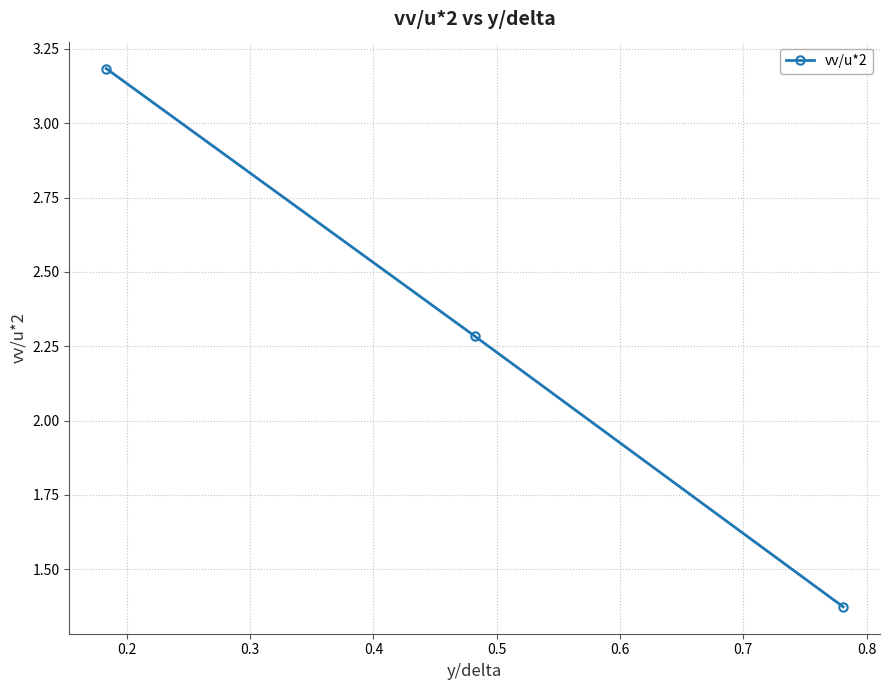

What is the greatest value displayed?

3.2